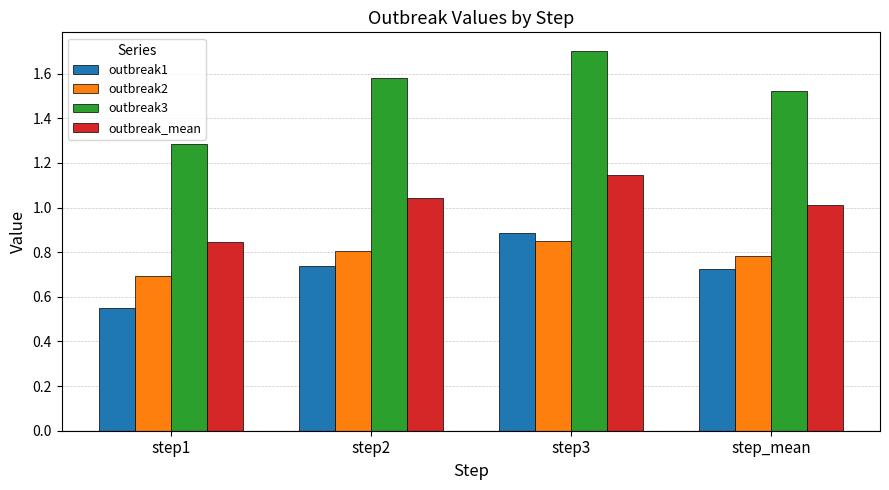

The value of outbreak2 at step3 is 0.4. True or false?

False